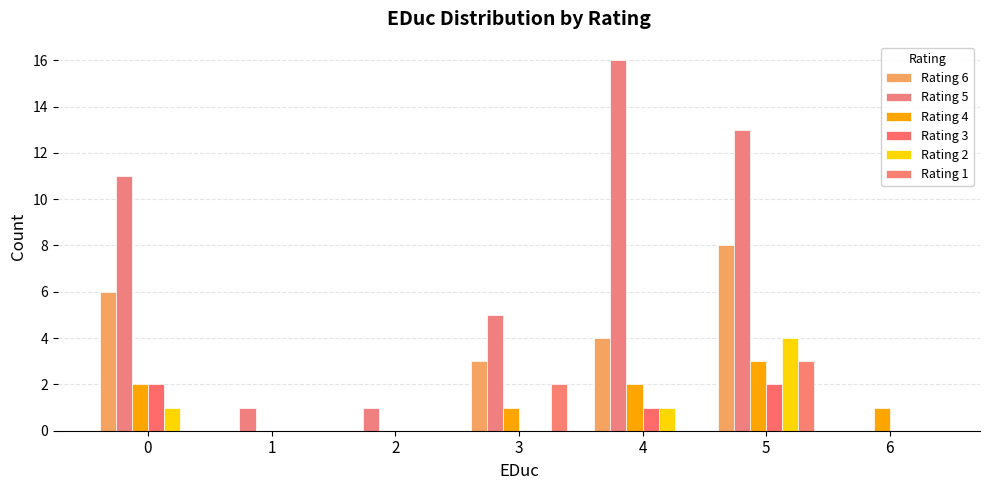

Between 5 and 2, which is larger?

5